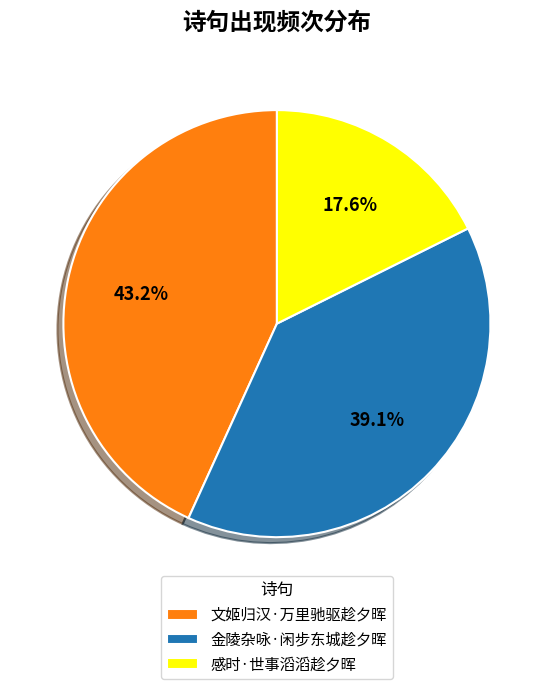

True or false: 文姬归汉·万里驰驱趁夕晖 accounts for 34% of the total.

False